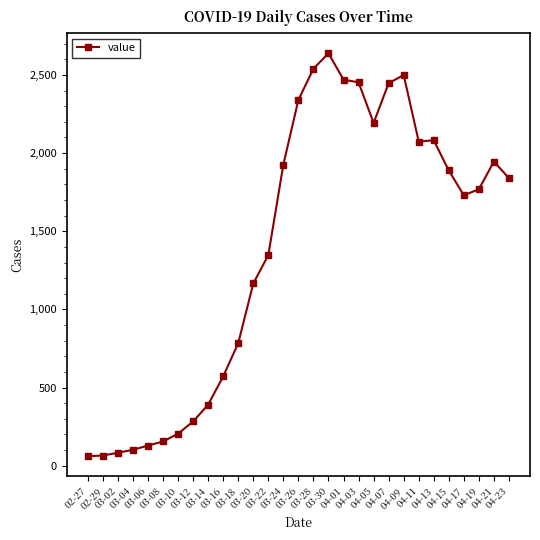

What is the maximum value shown in the chart?

2639